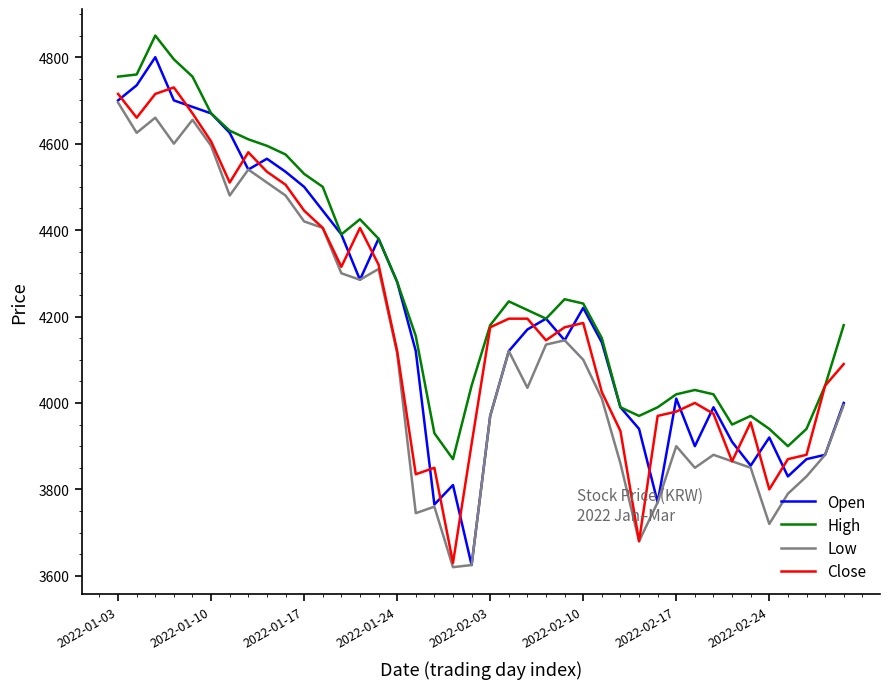

What is the difference between the second highest and minimum values in the High series?

925